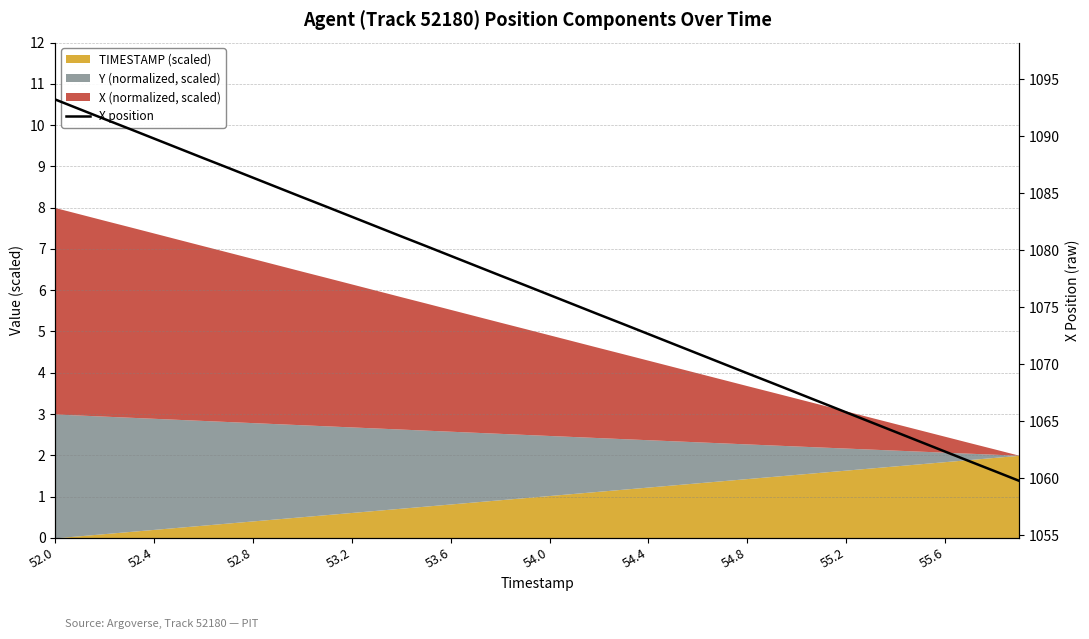

Between 28 and 52.8, which is larger?

52.8